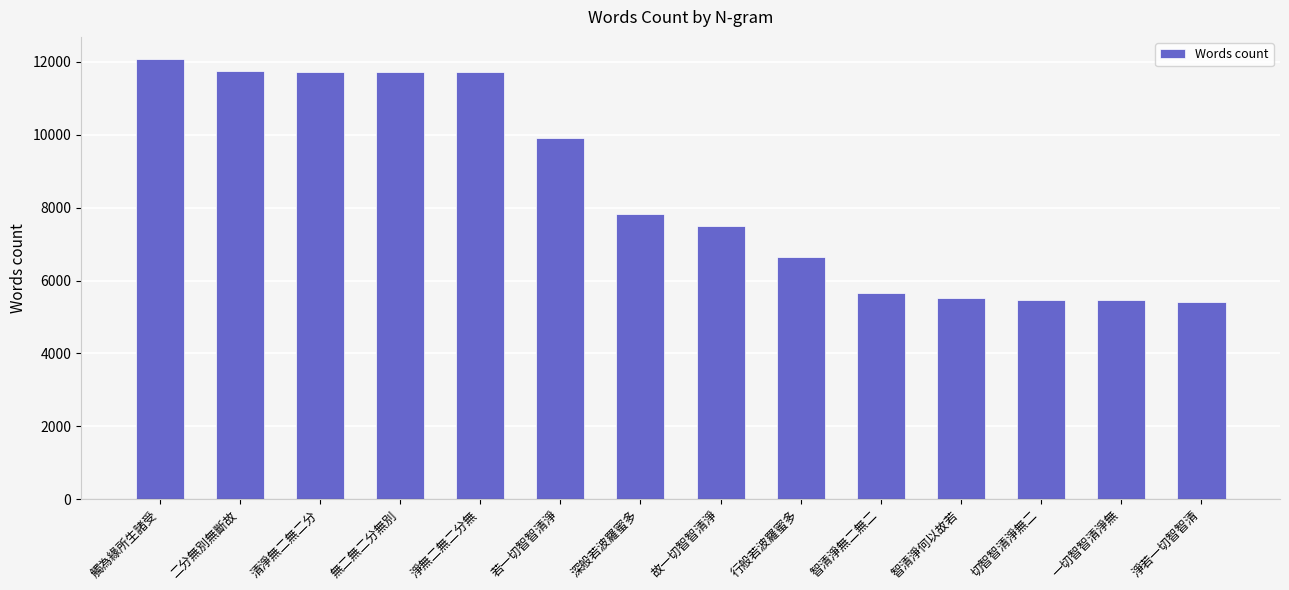

Is it true that the value at 二分無別無斷故 is 11760?

True